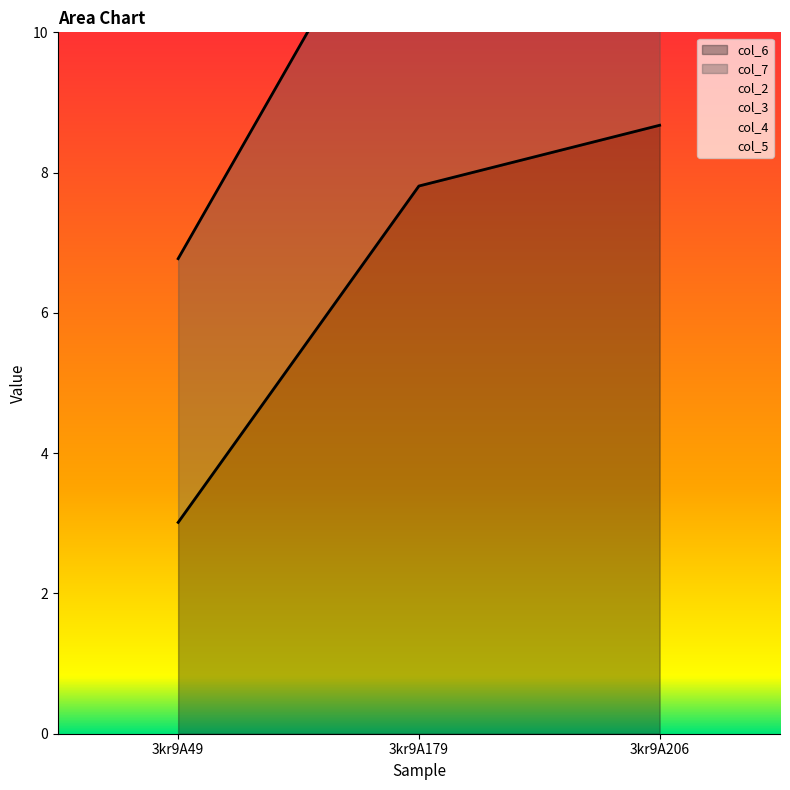

Between 3kr9A179 and 3kr9A206, which series saw the biggest shift?

col_6